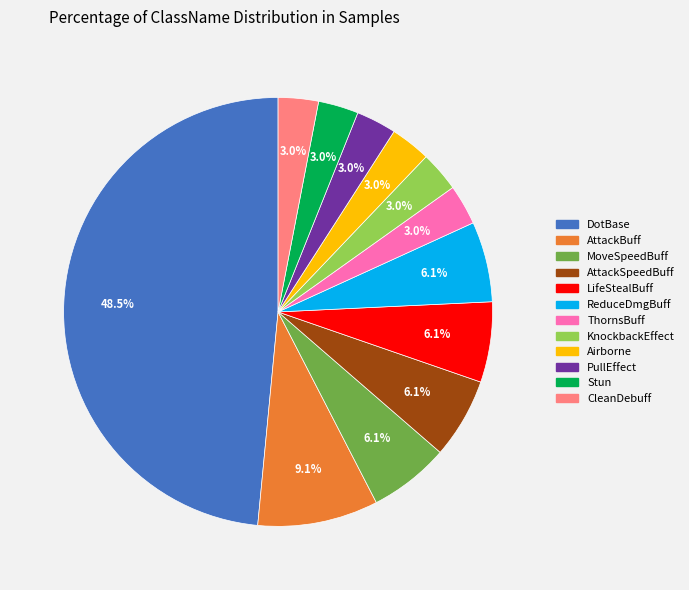

Does any single category account for the majority?

No